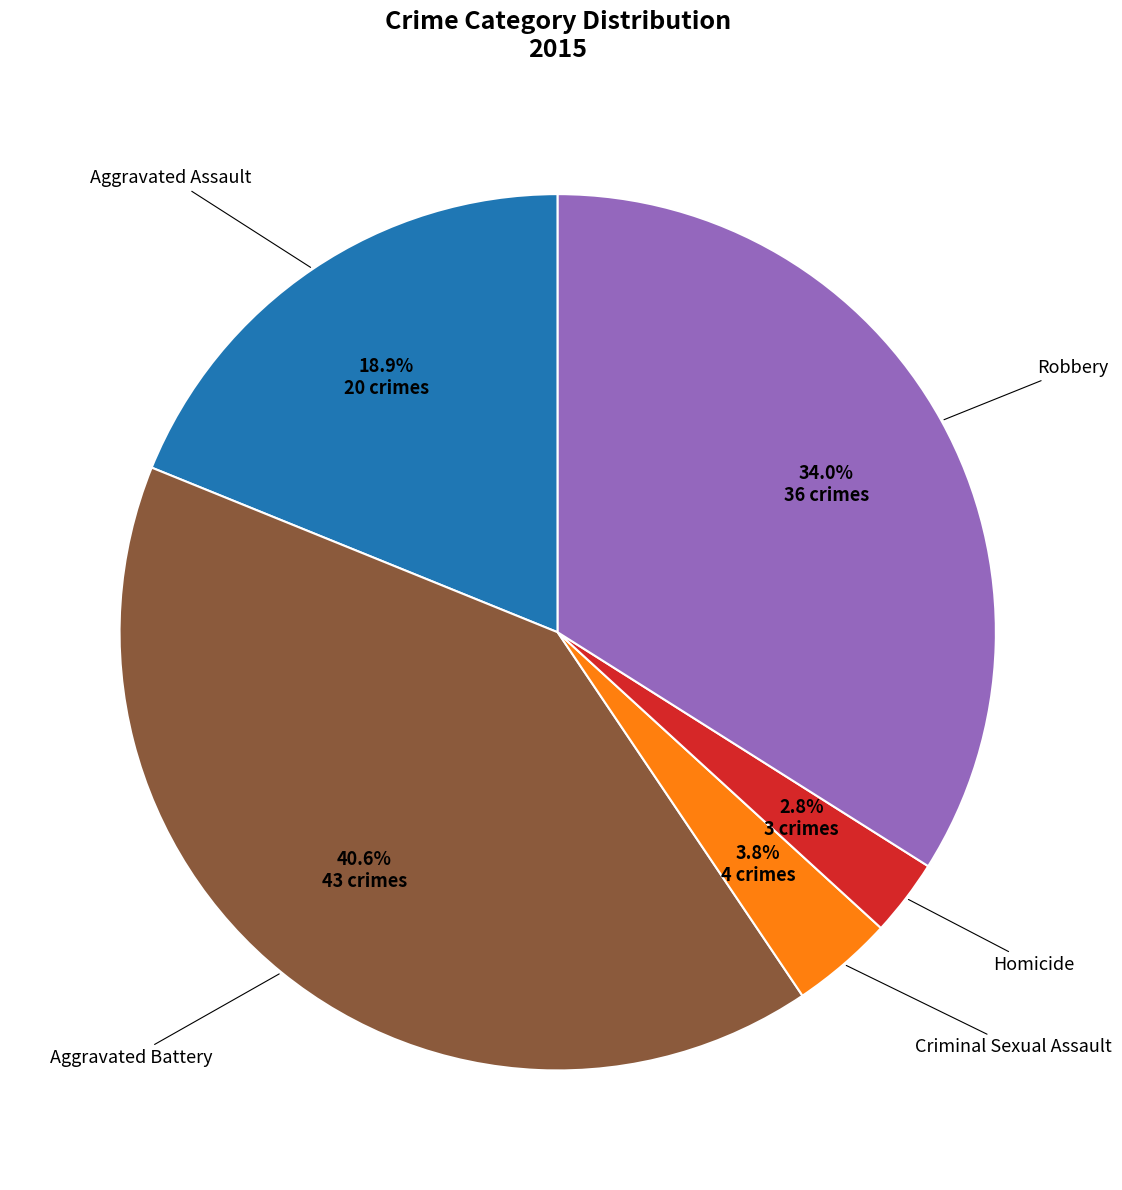

Does any single category account for the majority?

No